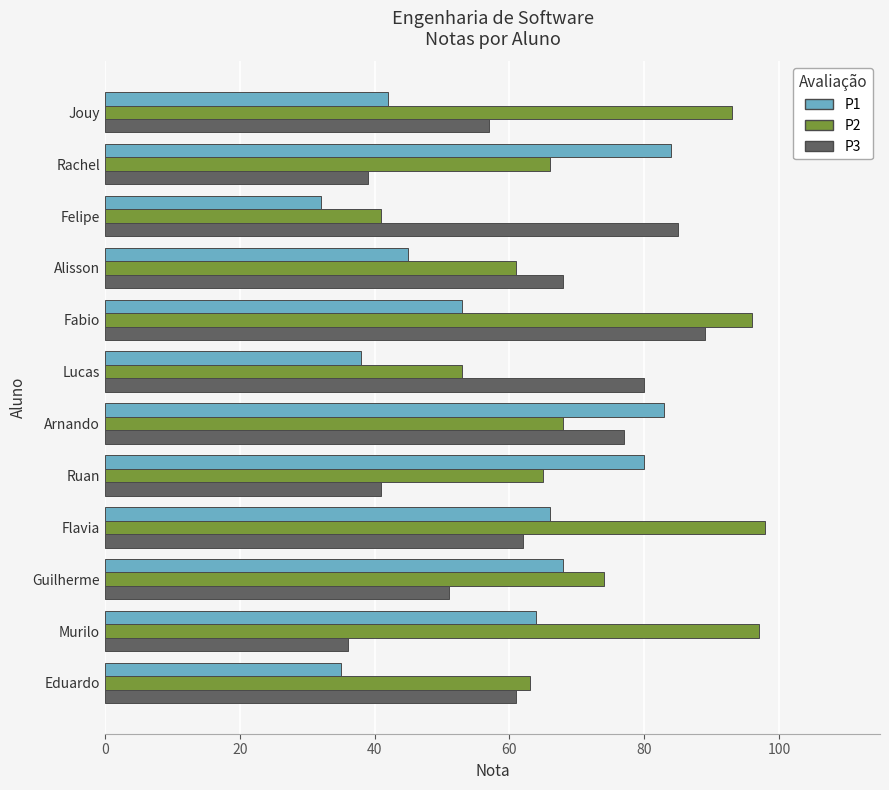

What is the difference between the maximum and minimum values in the P2 series?

57